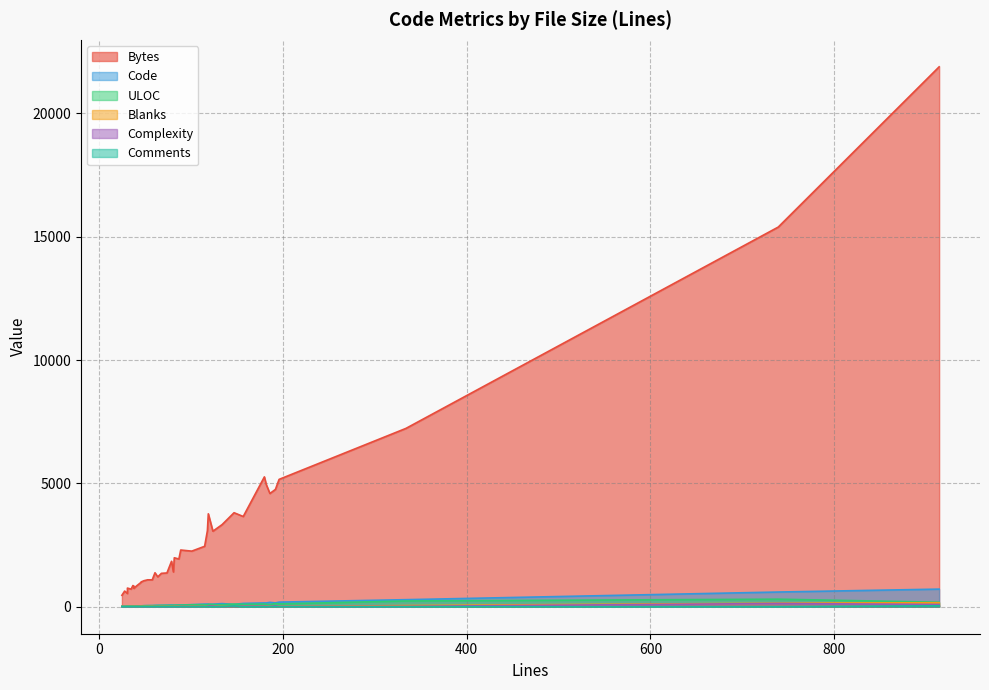

What is the label of the 31st point from the left?

101